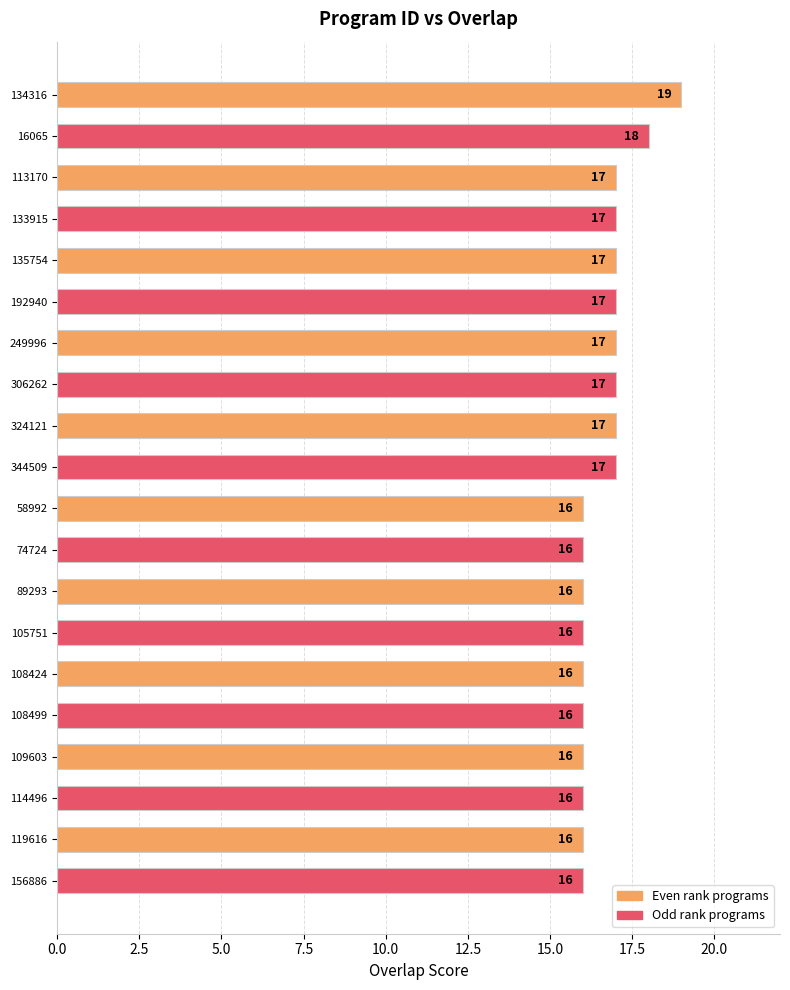

What is the difference between the maximum and minimum values?

3